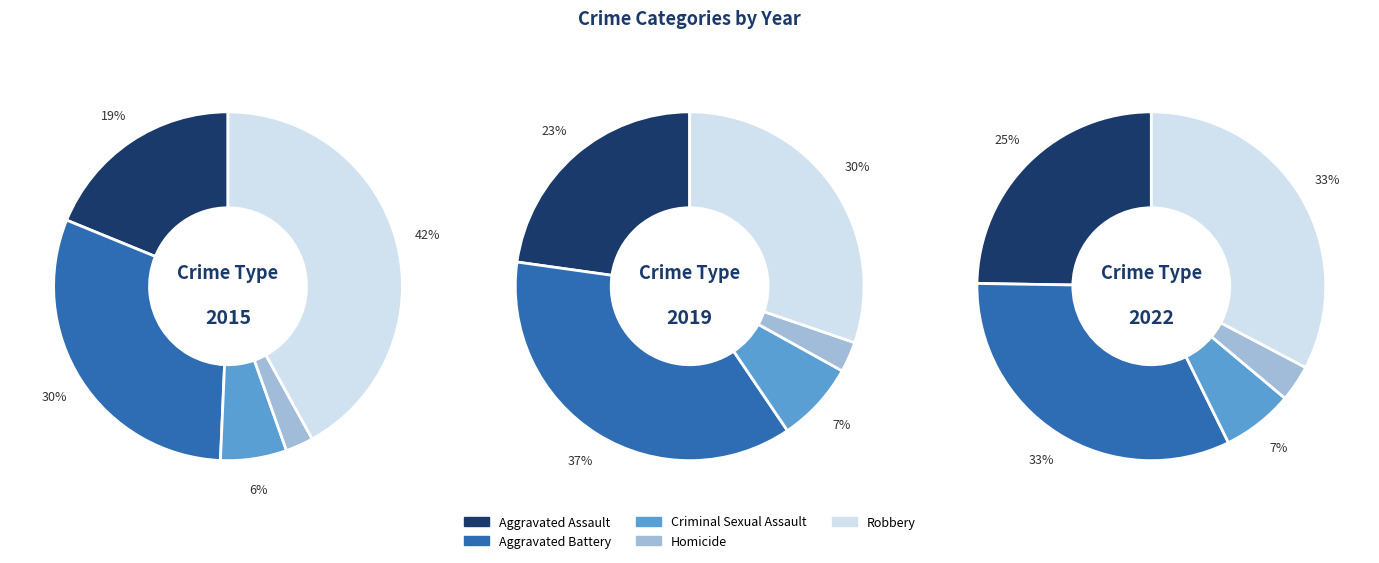

How many slices are in this pie chart?

5